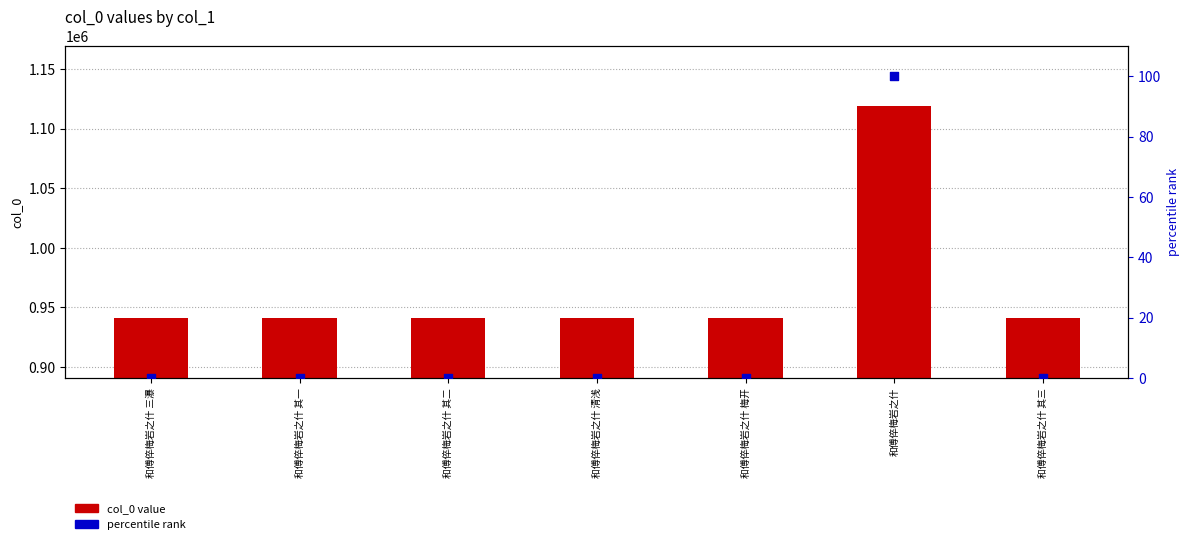

Is the value of col_0 value at 和傅倅梅岩之什 梅开 greater than the value of percentile rank at 和傅倅梅岩之什?

Yes